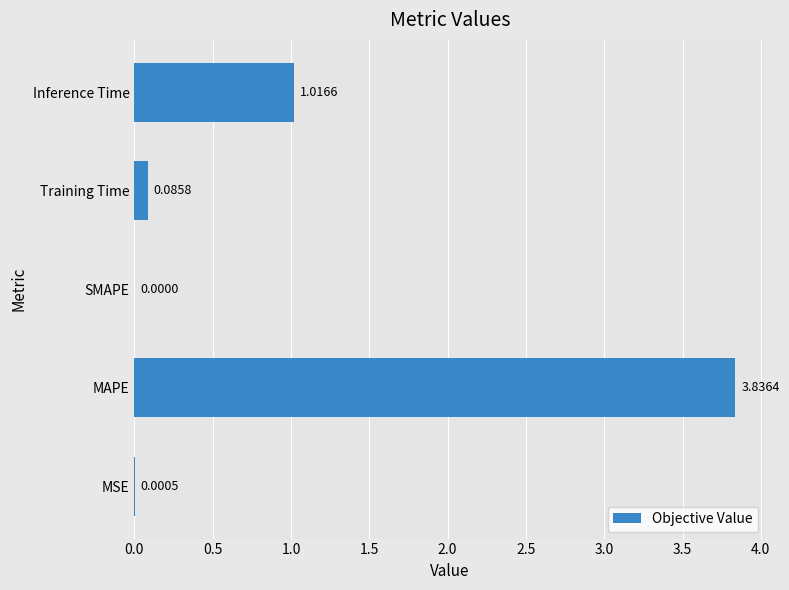

How many values exceed 0?

4